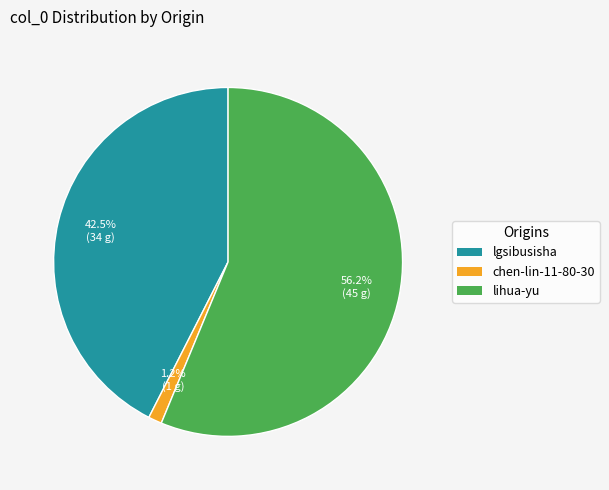

The lihua-yu slice represents 56% of the pie. True or false?

True